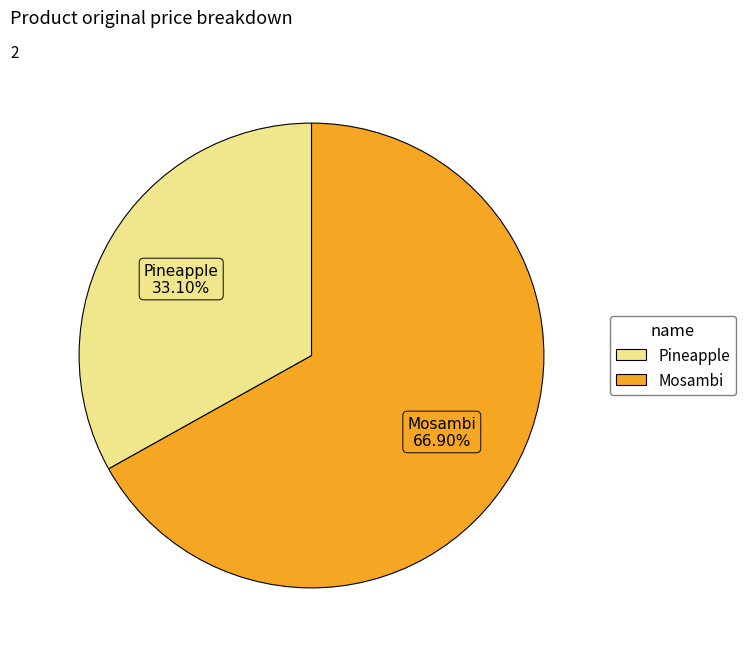

To the nearest percent, what is the difference between the largest and smallest slice percentages?

34%